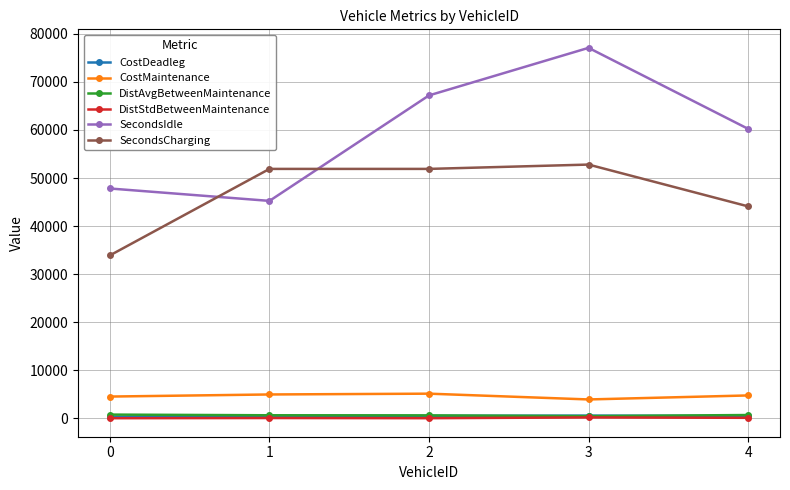

True or false: DistStdBetweenMaintenance has more than 0 points higher than both neighbors.

True